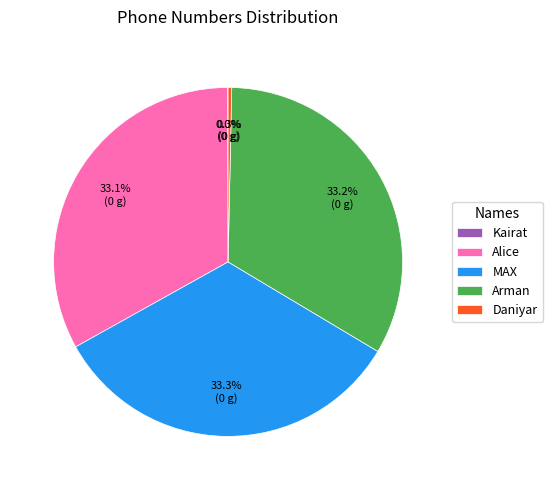

Is it true that Alice is 23% of the pie?

False